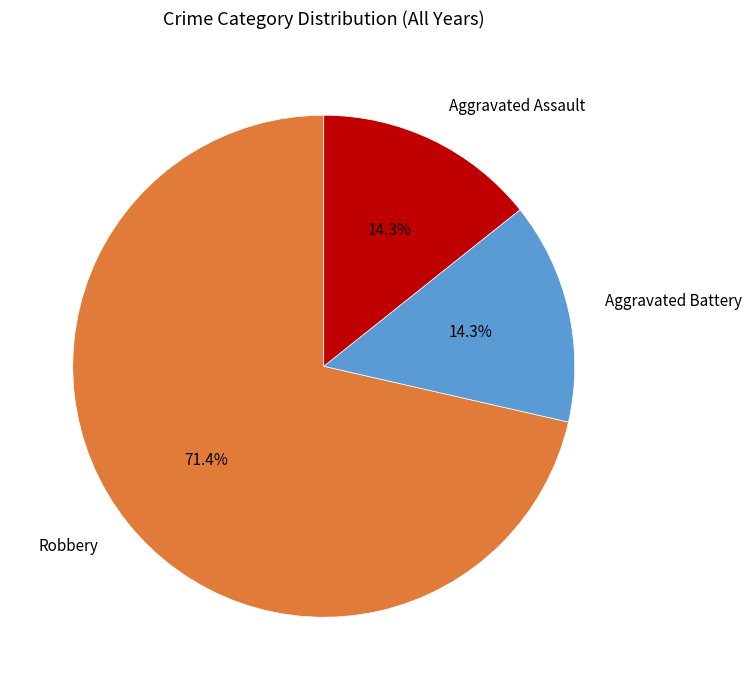

To the nearest percent, what is the average slice percentage?

33%